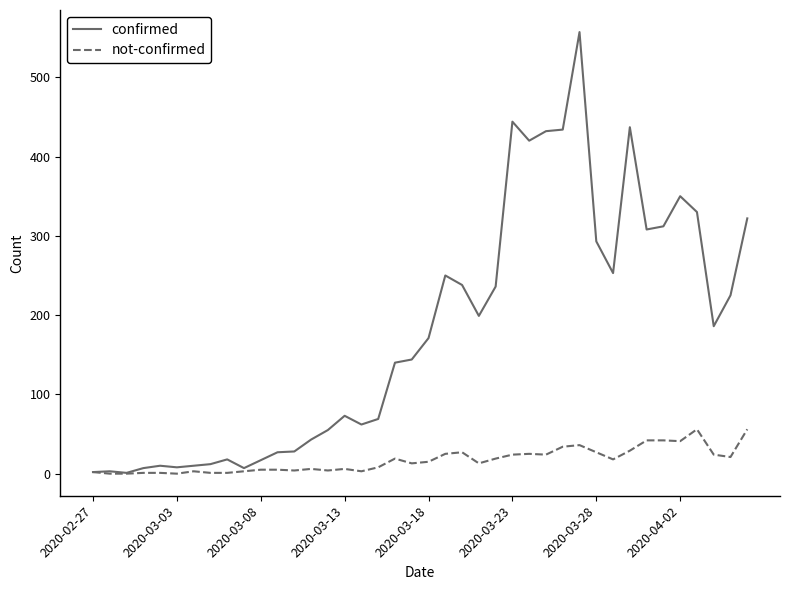

What is the maximum value for not-confirmed?

56